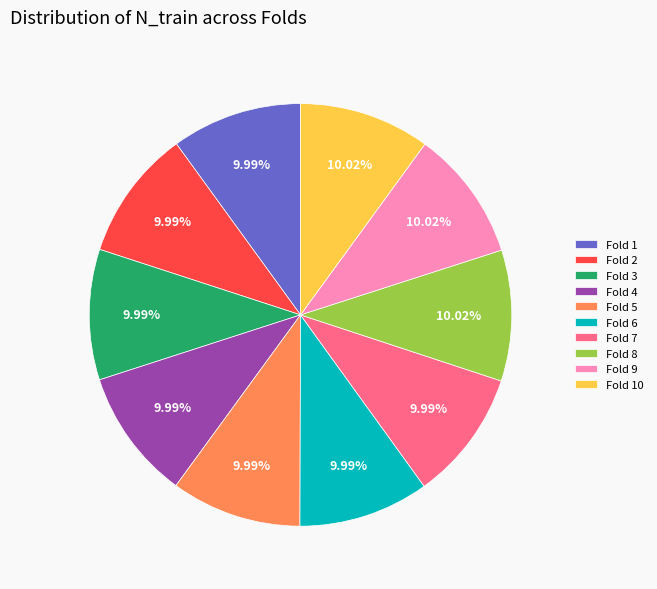

What is the ratio of the value at Fold 6 to the value at Fold 7?

1.0